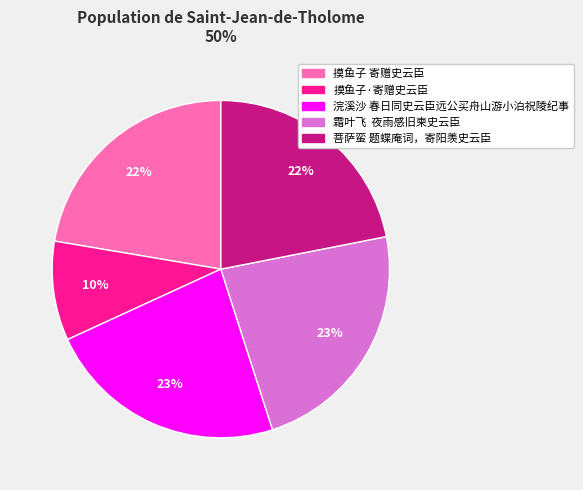

Between 浣溪沙 春日同史云臣远公买舟山游小泊祝陵纪事 and 摸鱼子·寄赠史云臣, which is larger?

浣溪沙 春日同史云臣远公买舟山游小泊祝陵纪事